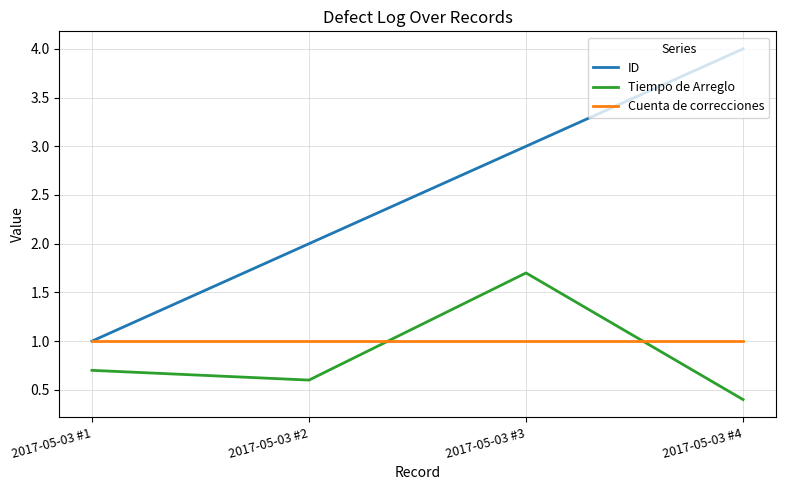

The value of Tiempo de Arreglo at 2017-05-03 #4 is 0.4. True or false?

True